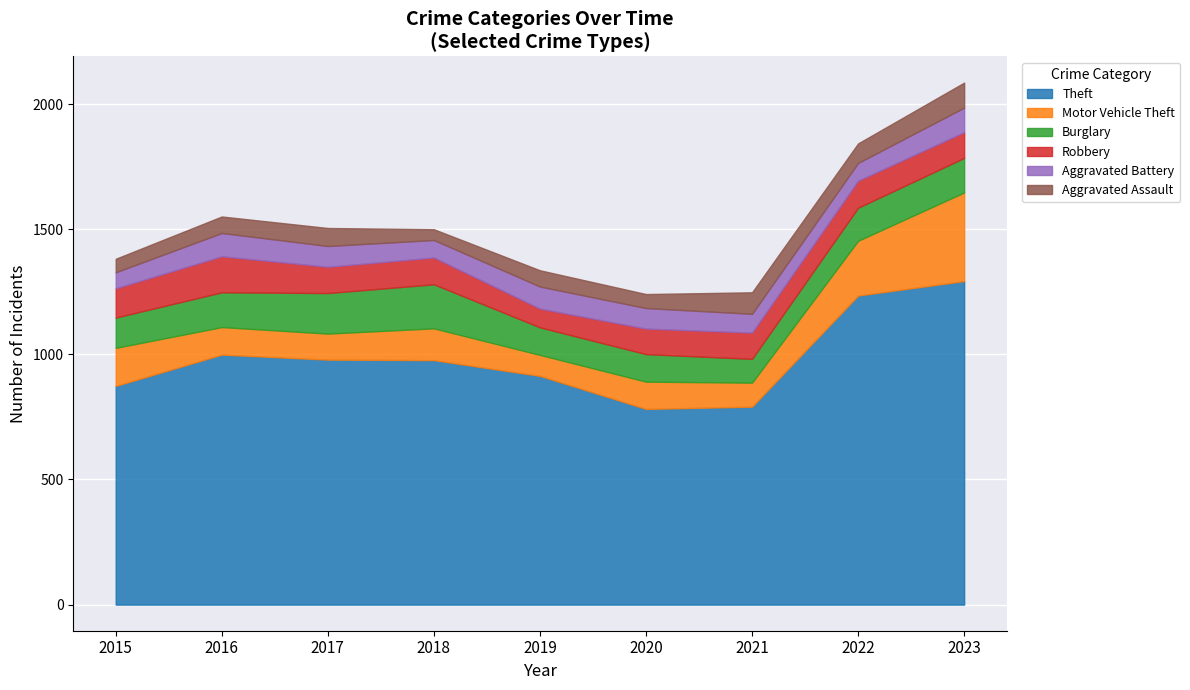

What are all the series names shown in the legend?

Theft, Motor Vehicle Theft, Burglary, Robbery, Aggravated Battery, Aggravated Assault